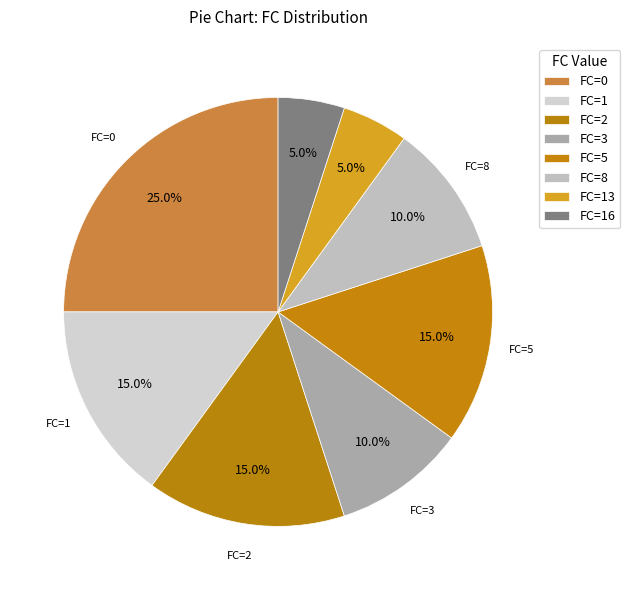

Which category has the biggest portion of the pie?

FC=0